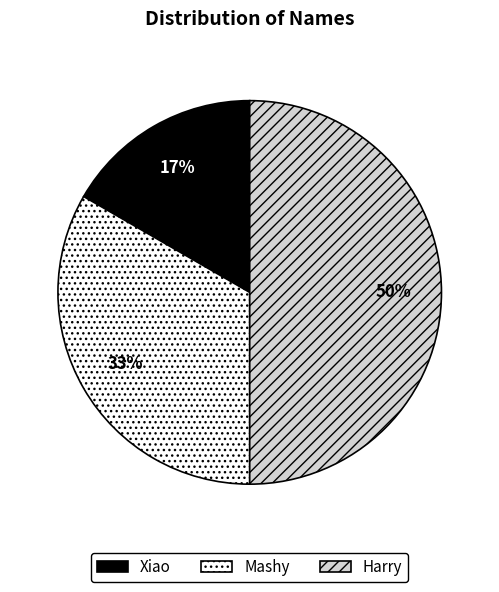

To the nearest percent, what is the combined percentage of Xiao and Mashy?

50%